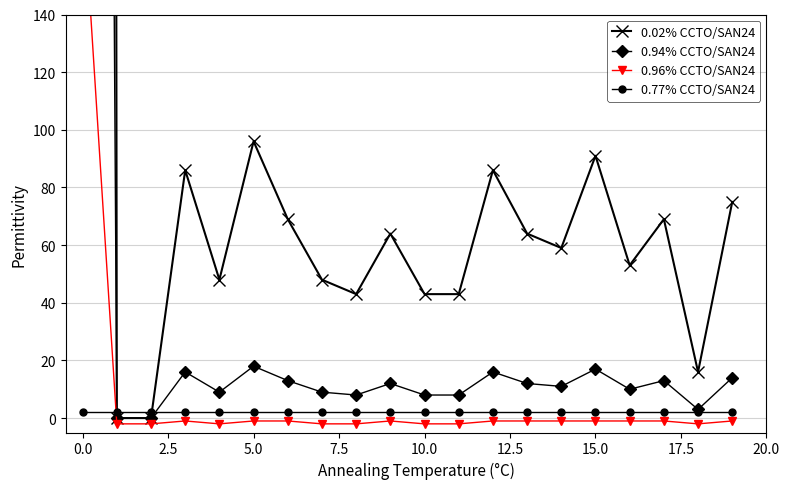

True or false: 0.94% CCTO/SAN24 has more than 1 points higher than both neighbors.

True